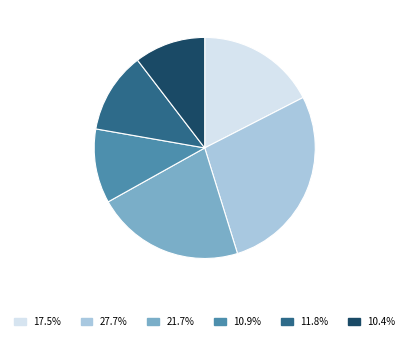

Is 2022-10-28 the majority of the pie?

No